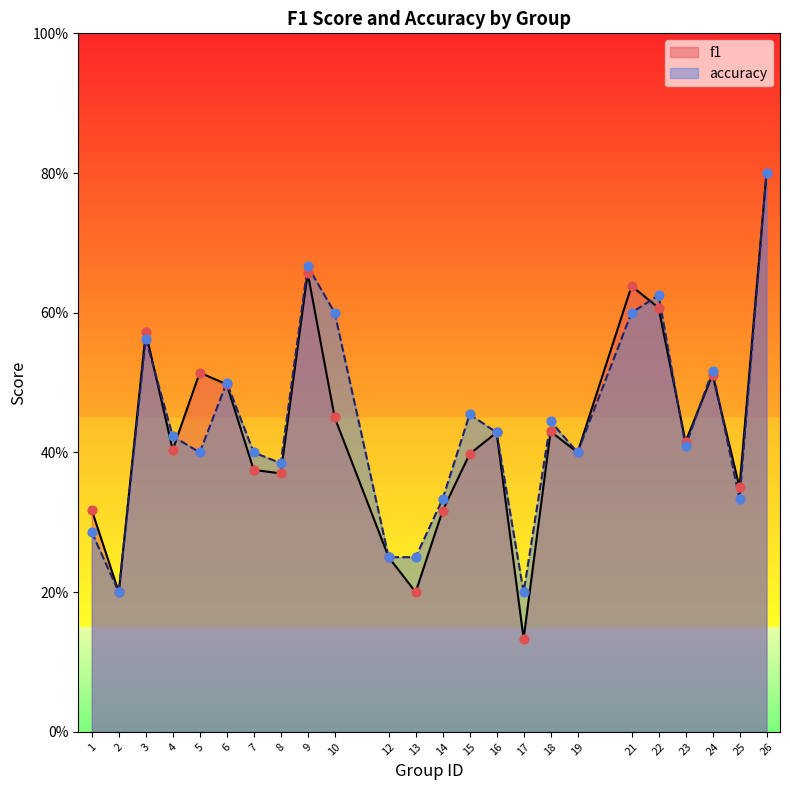

What is the total value across all series at 19?

0.8